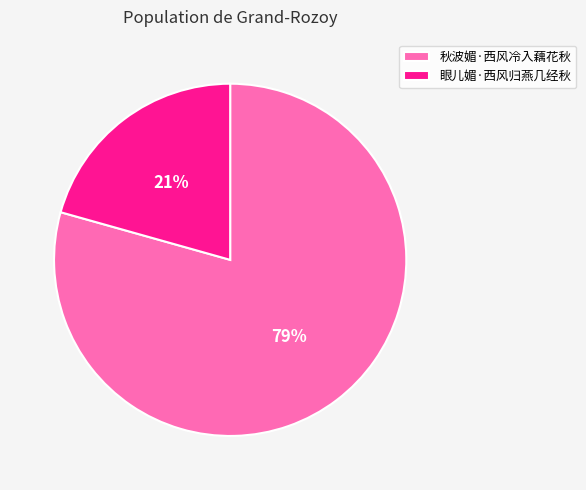

Do 秋波媚·西风冷入藕花秋 and 眼儿媚·西风归燕几经秋 together represent more than half of the pie?

Yes